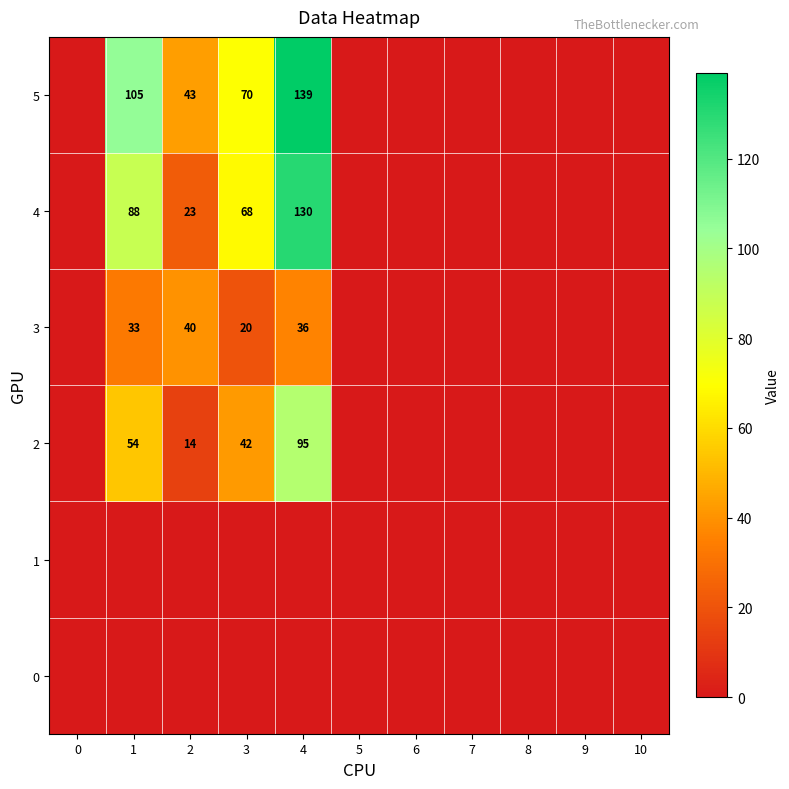

At which category is the sum across all series the highest?

4